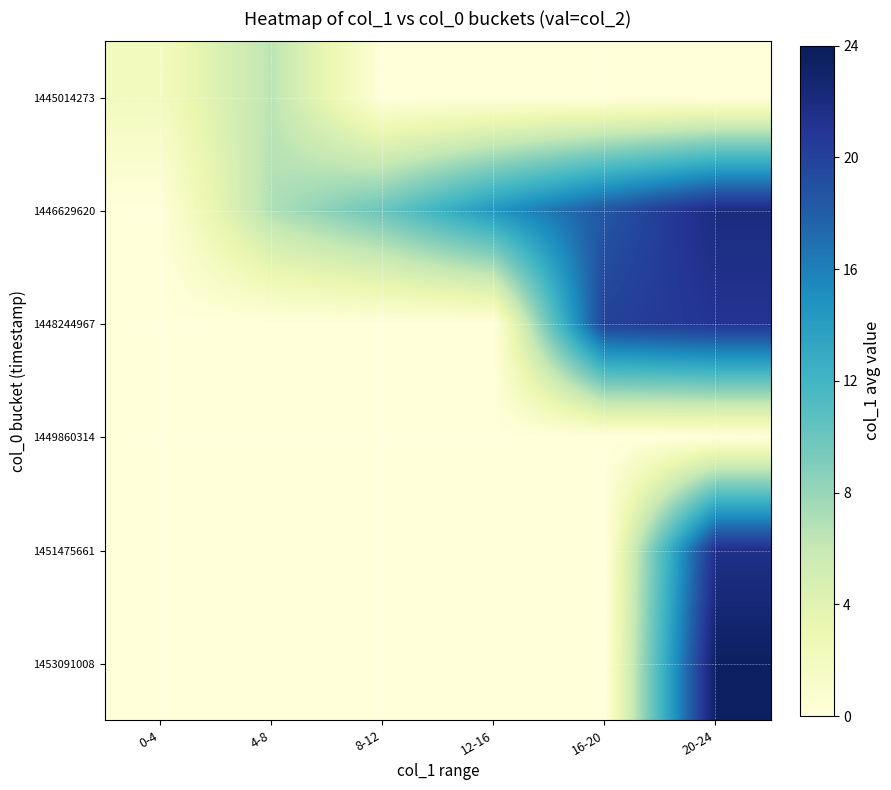

Count the number of categories in the chart.

6